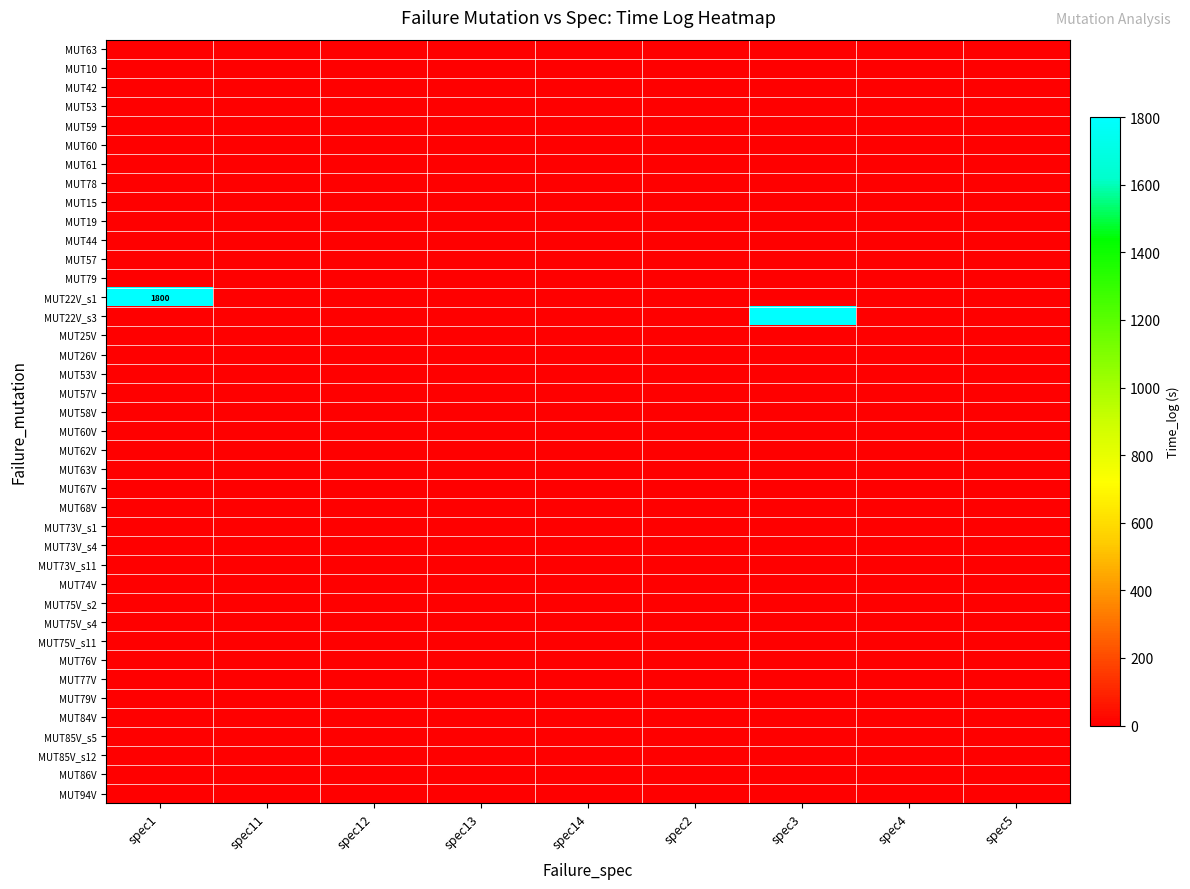

What is the difference between the highest and lowest values at spec3?

1800.0